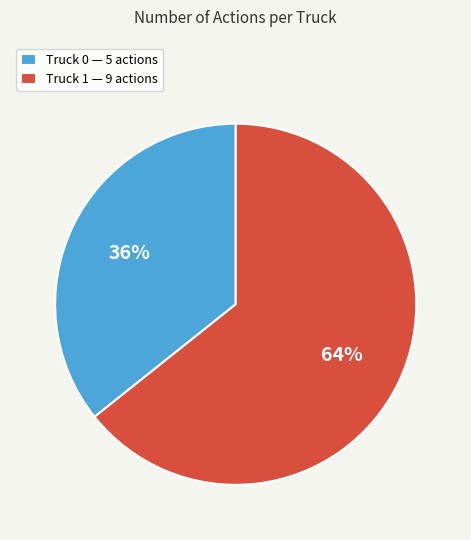

Rank the categories by value from highest to lowest.

Truck 1, Truck 0